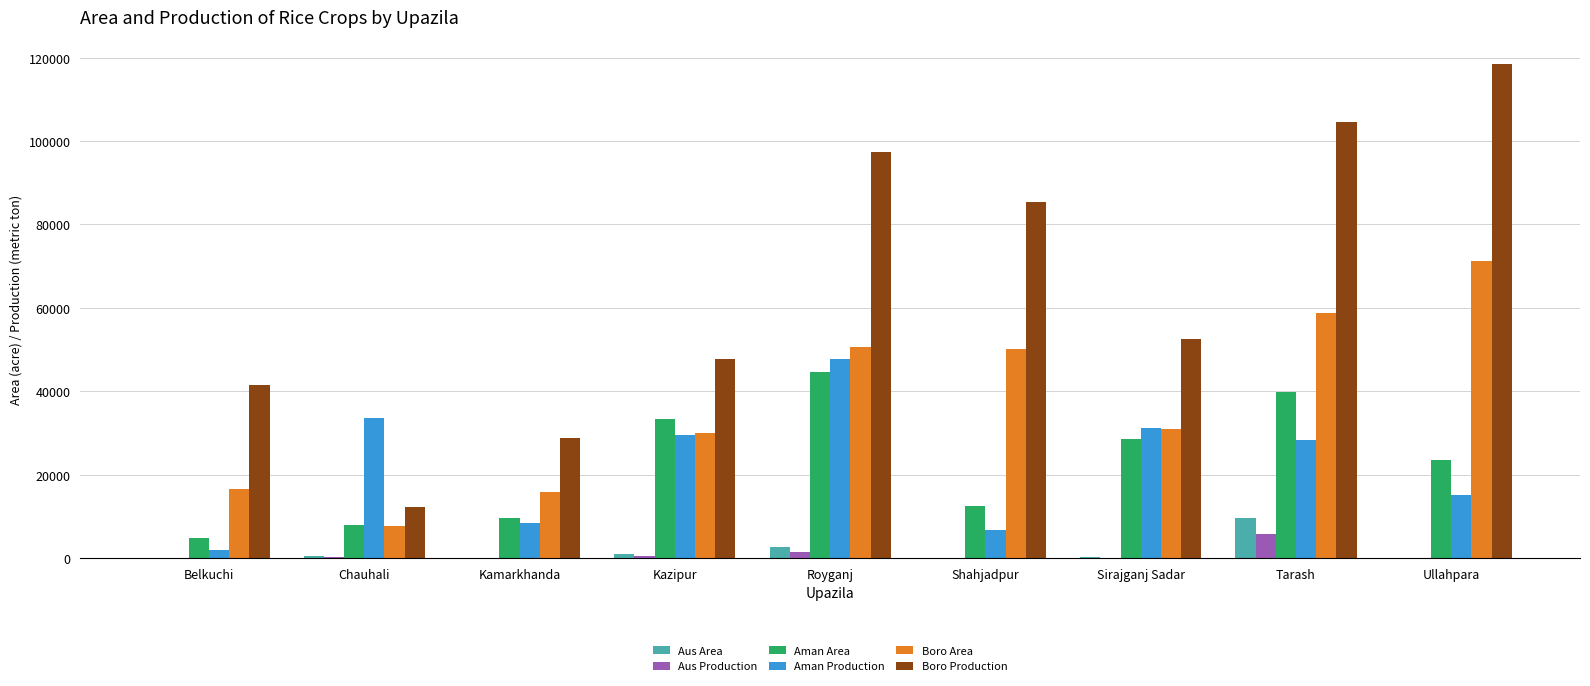

The Boro Production series shows 25097 at Kazipur. True or false?

False